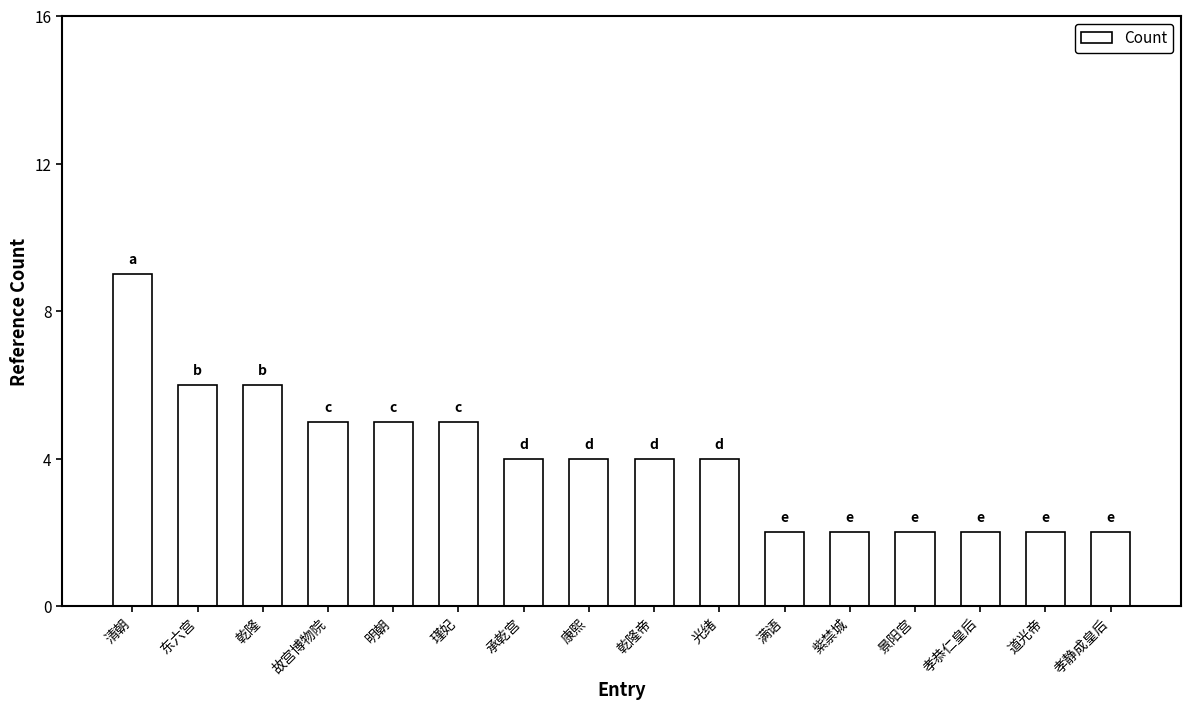

Count the number of data series in this chart.

1